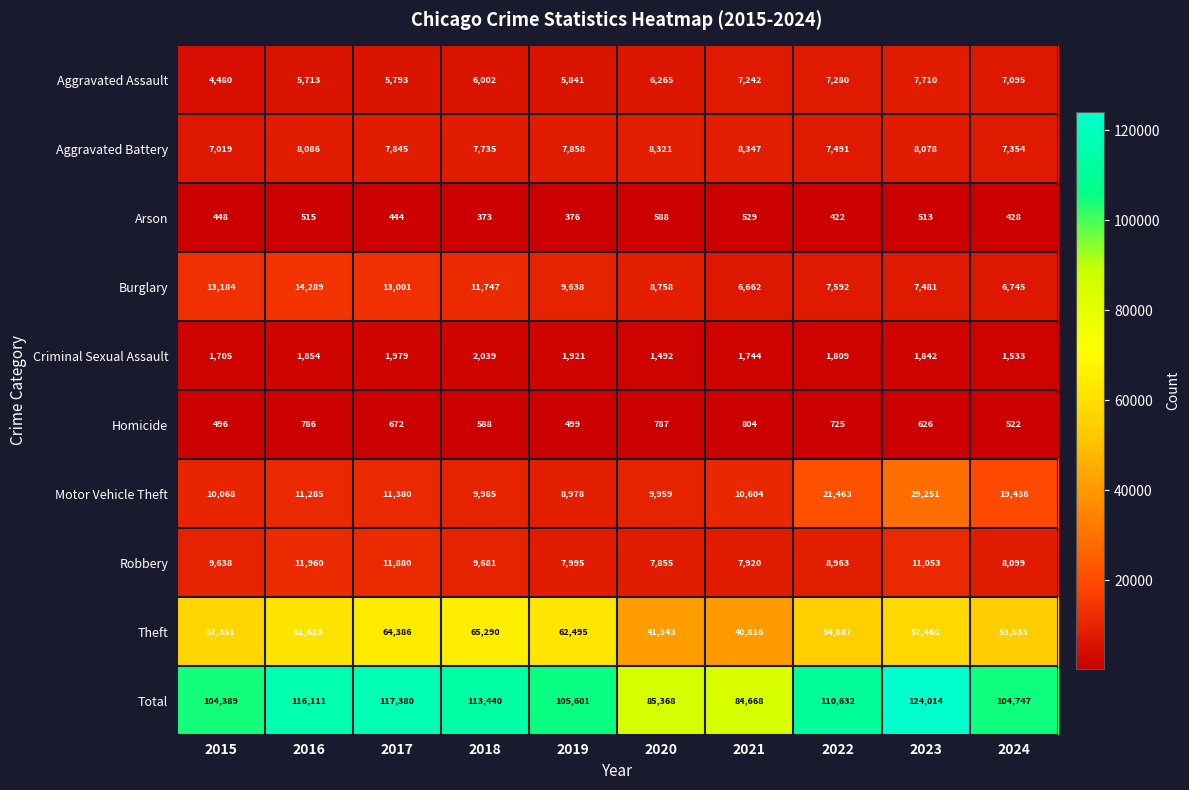

What is the average value of the Aggravated Assault series?

6342